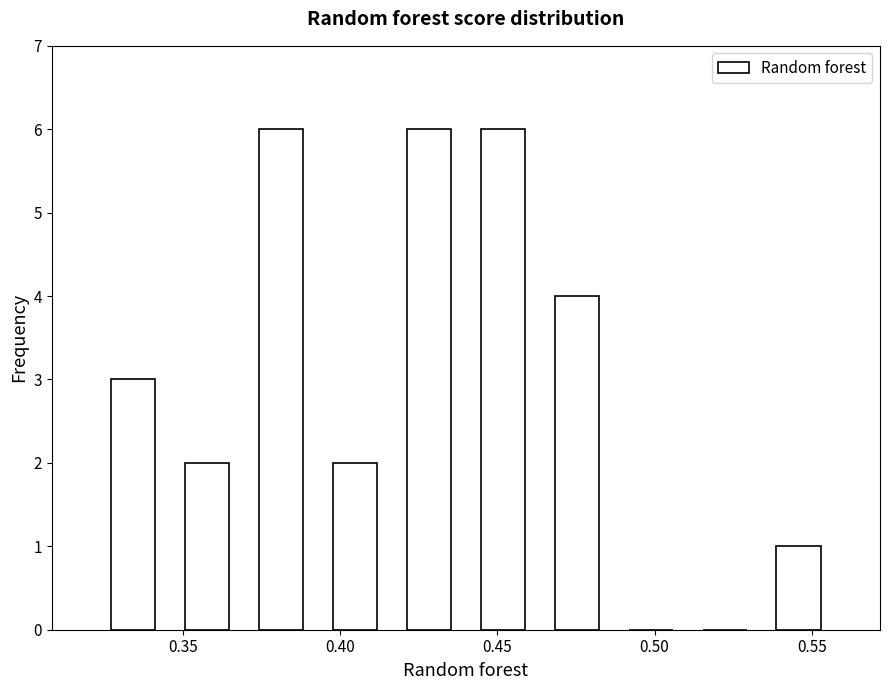

Reading left to right, transcribe this chart: for each bar, give the range it covers on the x-axis and its height. Neither the bar edges nor the heights are printed on the chart, so give them approximately, as read against the axes.

0.320 to 0.345: 3
0.345 to 0.370: 2
0.370 to 0.395: 6
0.395 to 0.415: 2
0.415 to 0.440: 6
0.440 to 0.465: 6
0.465 to 0.485: 4
0.485 to 0.510: 0
0.510 to 0.535: 0
0.535 to 0.560: 1